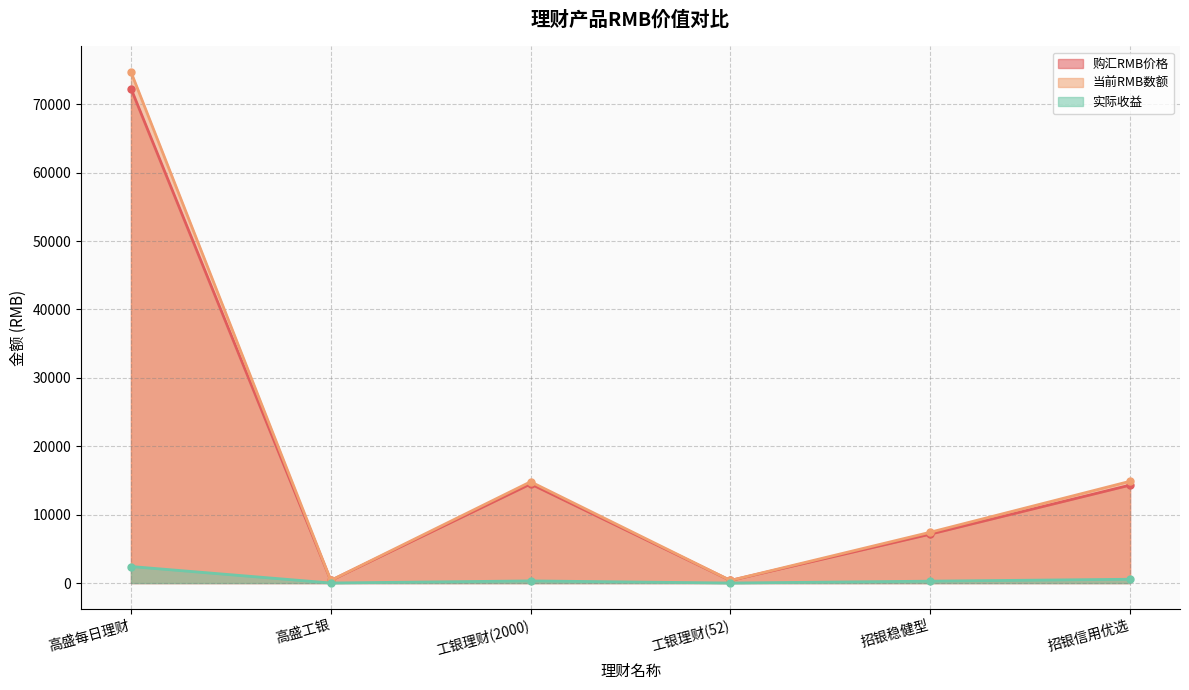

Reading right to left, transcribe all the data shown in this chart.

购汇RMB价格: 14319.4	7150.5	376.8	14492.0	380.4	72290.0
当前RMB数额: 14878.9	7430.5	384.8	14808.2	392.3	74711.4
实际收益: 559.5	280.0	8.0	316.2	11.8	2421.4